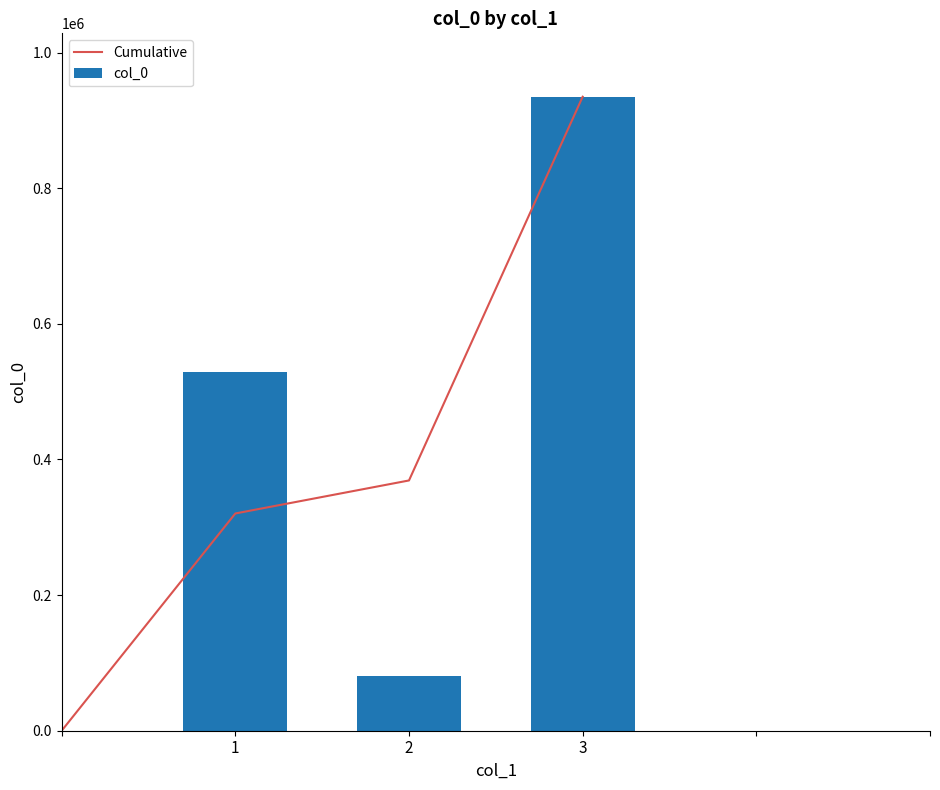

What is the difference between the maximum and second lowest values in the col_0 series?

405631